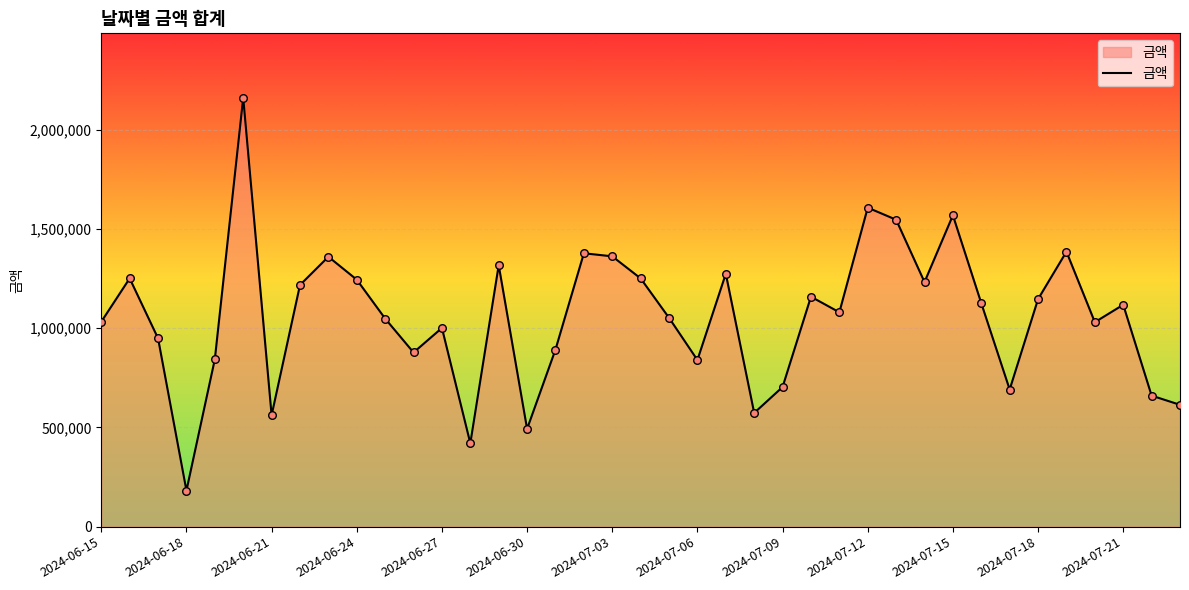

What is the difference between the maximum and minimum values?

1980774